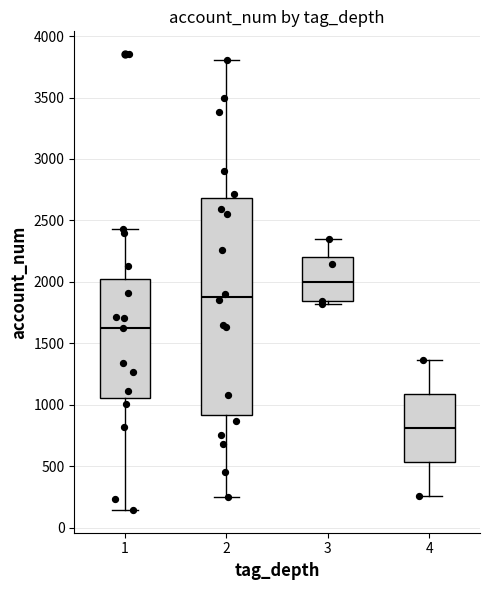

Which box is the tallest, from its lower edge to its upper edge?

2